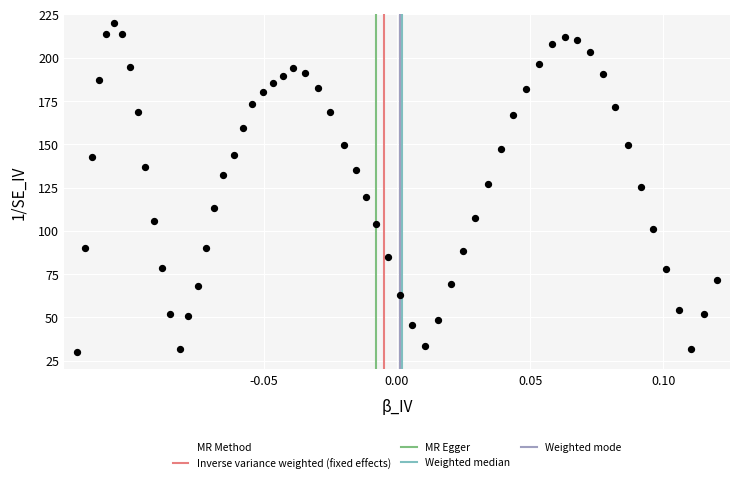

What is the range of Y values (max minus min)?

190.0